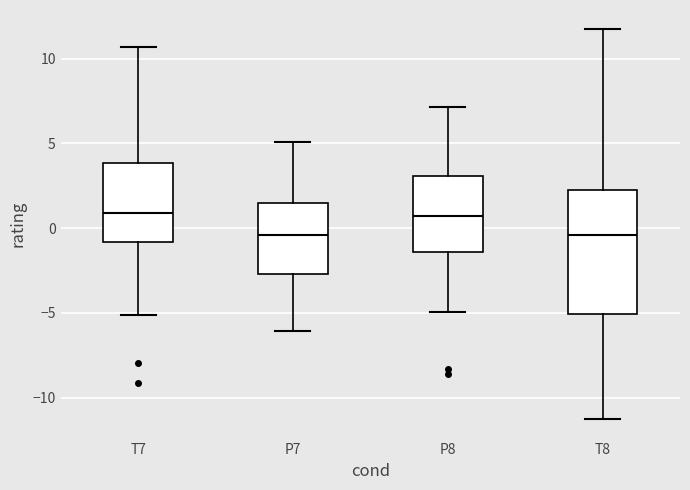

Reading left to right, transcribe this box plot: for each box, give where its median line is, the range the box spans, and where its two whiskers end, as read against the y-axis. The values are not printed on the chart, so give them approximately, as read against the axis.

T7: median 1.0, box -1.0 to 4.0, whiskers -5.0 to 10.5
P7: median -0.5, box -2.5 to 1.5, whiskers -6.0 to 5.0
P8: median 0.5, box -1.5 to 3.0, whiskers -5.0 to 7.0
T8: median -0.5, box -5.0 to 2.5, whiskers -11.5 to 11.5